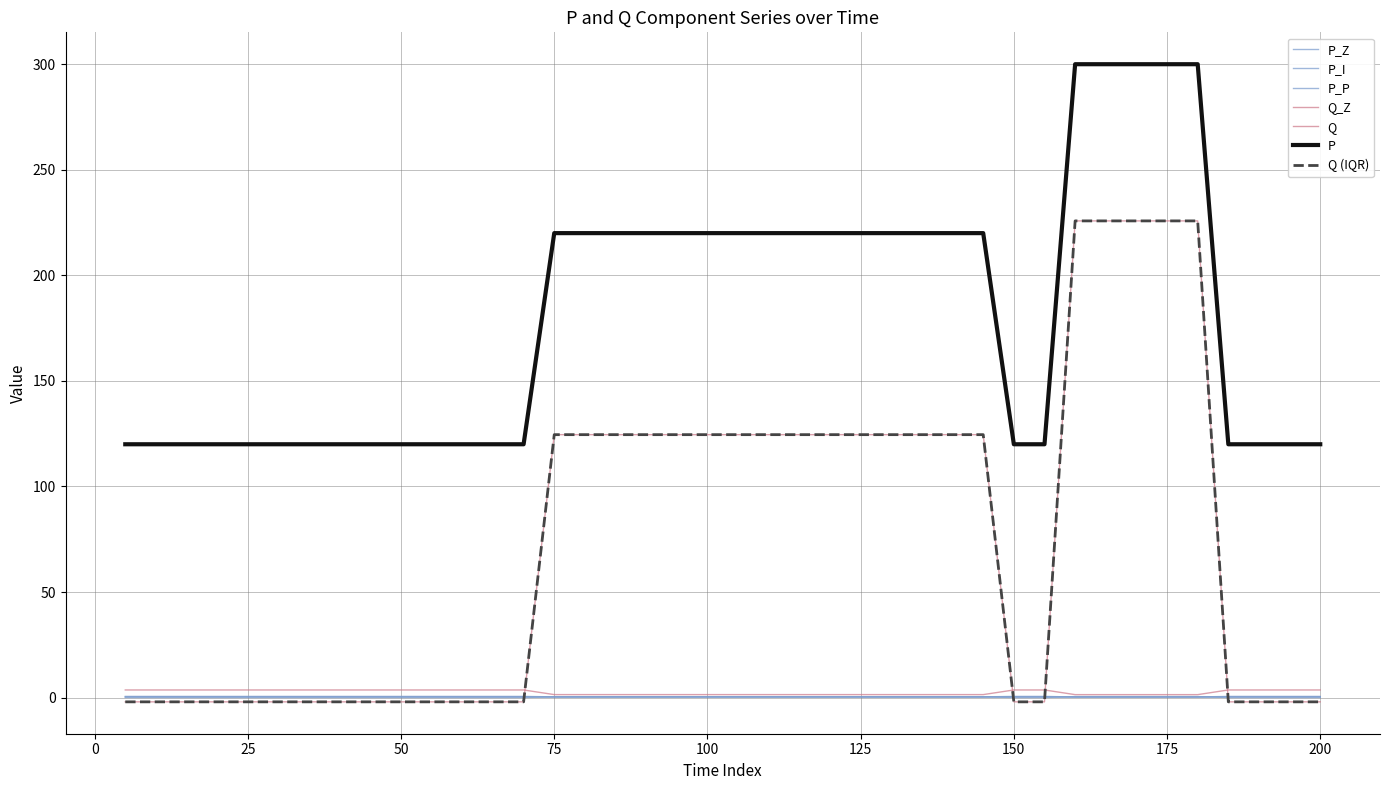

At which label does P_I reach its minimum?

160